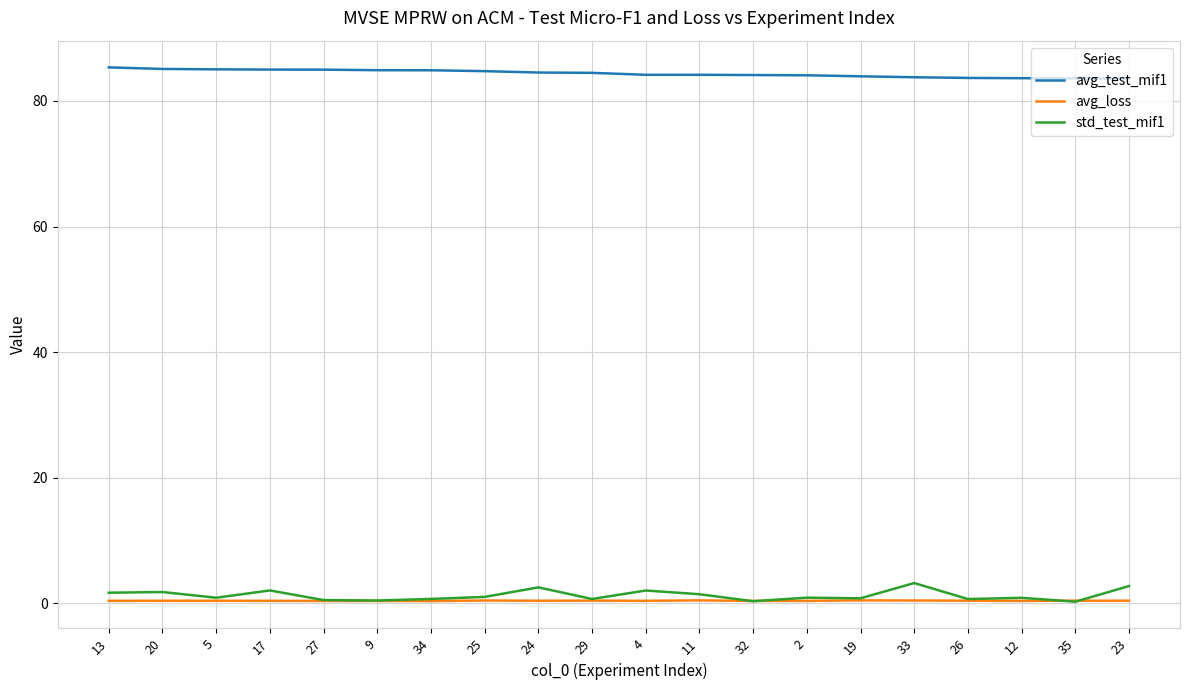

True or false: avg_test_mif1 and std_test_mif1 cross at least once.

False